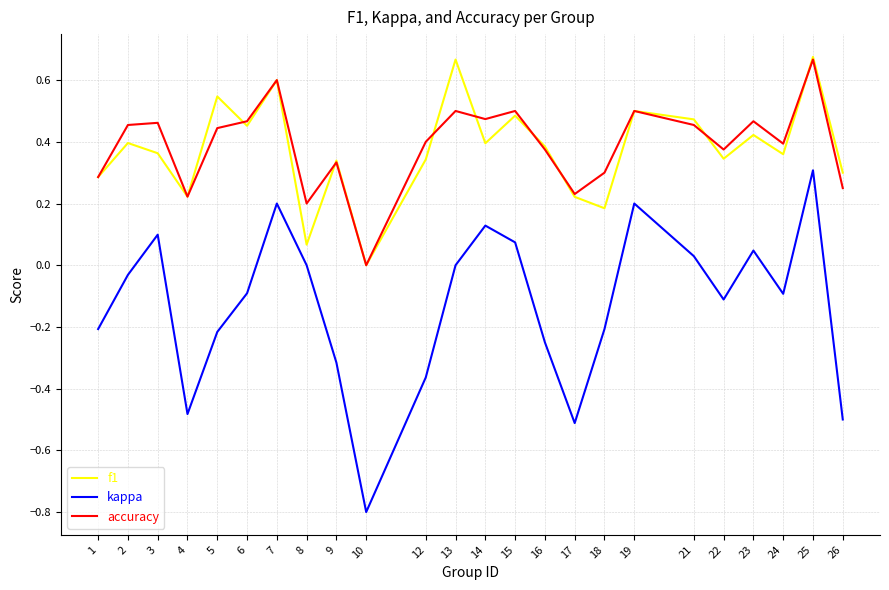

At which label does kappa reach its peak?

25